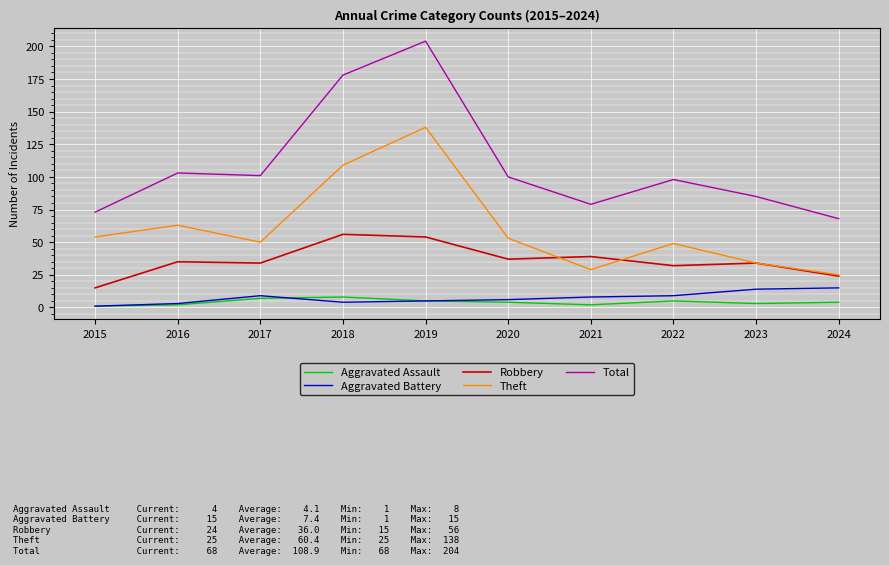

What is the difference between the maximum and second lowest values in the Total series?

131